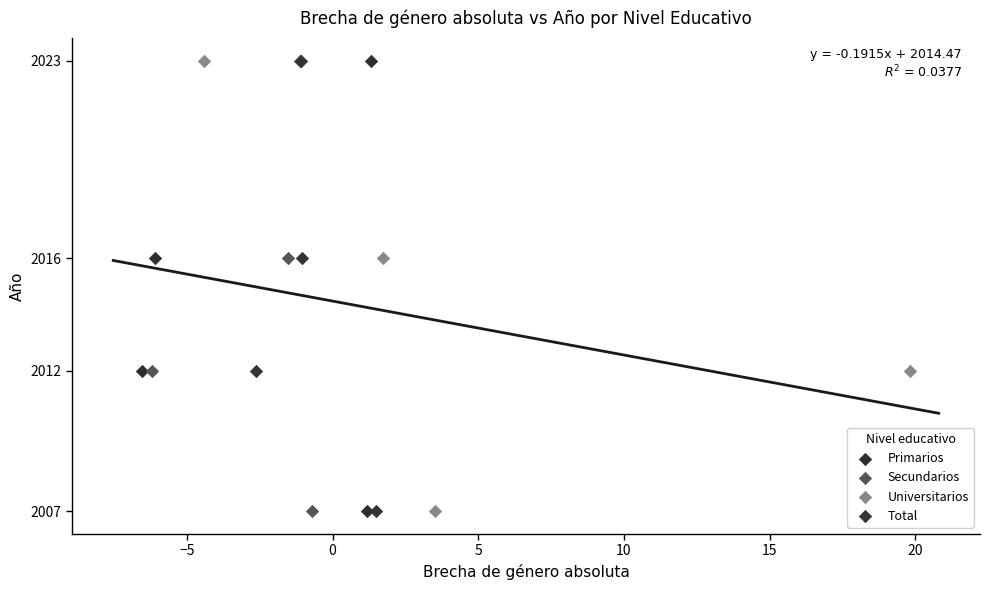

What are all the series names shown in the legend?

Primarios, Secundarios, Universitarios, Total